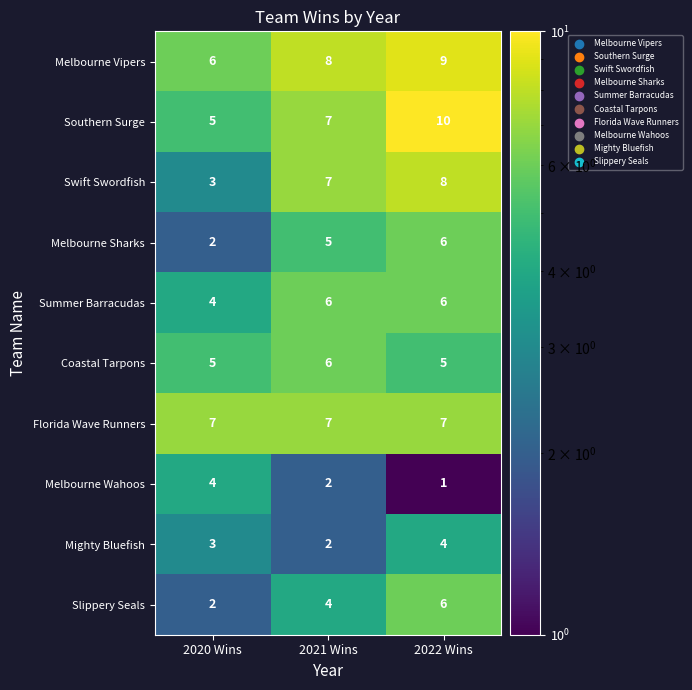

Reading left to right, what are all the values shown in this chart?

Melbourne Vipers: 6	8	9
Southern Surge: 5	7	10
Swift Swordfish: 3	7	8
Melbourne Sharks: 2	5	6
Summer Barracudas: 4	6	6
Coastal Tarpons: 5	6	5
Florida Wave Runners: 7	7	7
Melbourne Wahoos: 4	2	1
Mighty Bluefish: 3	2	4
Slippery Seals: 2	4	6